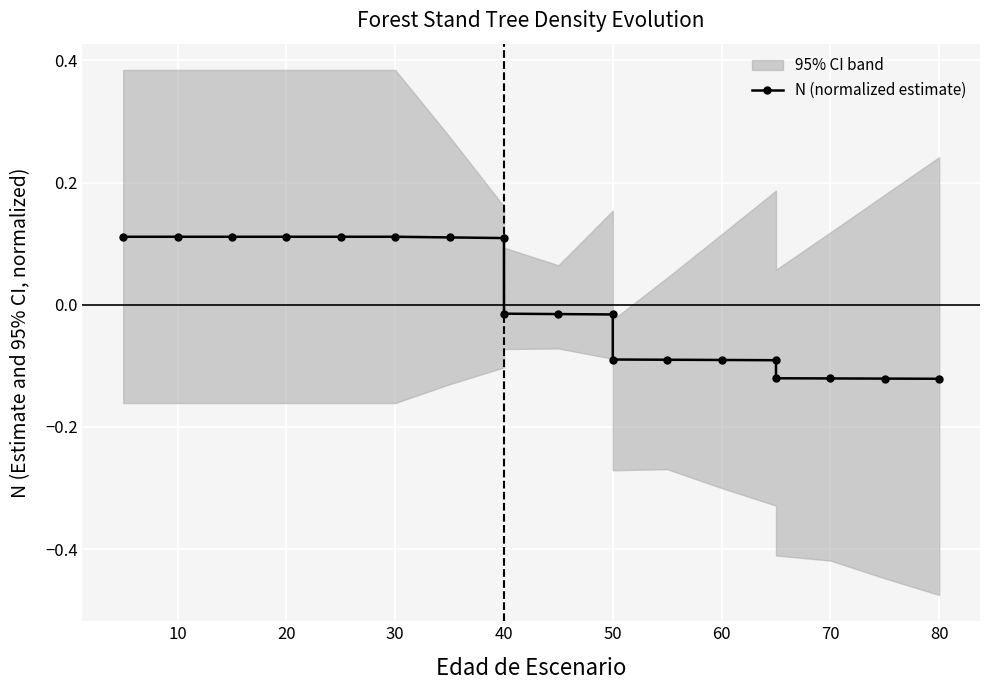

Count the number of values greater than 0.

8